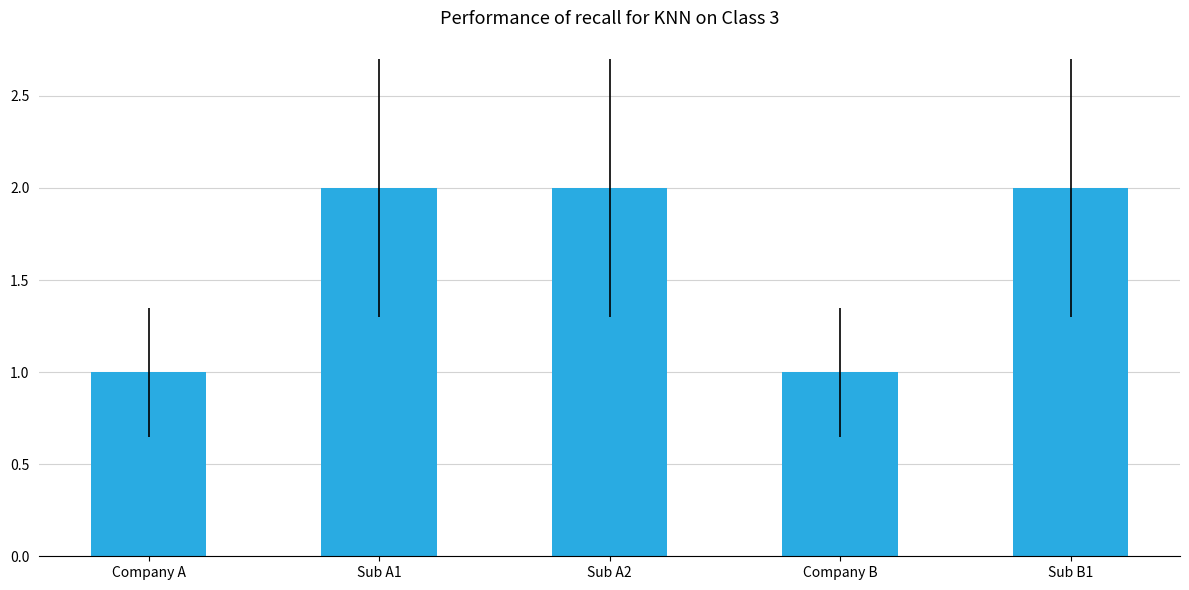

How many bars are there in total?

5